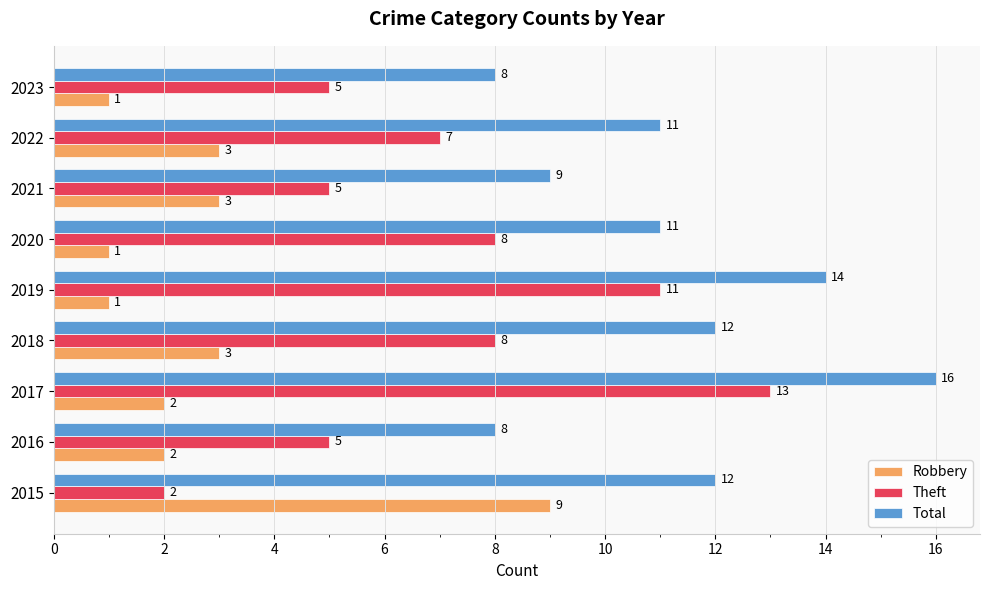

Is it true that Total equals 12 at 2015?

True